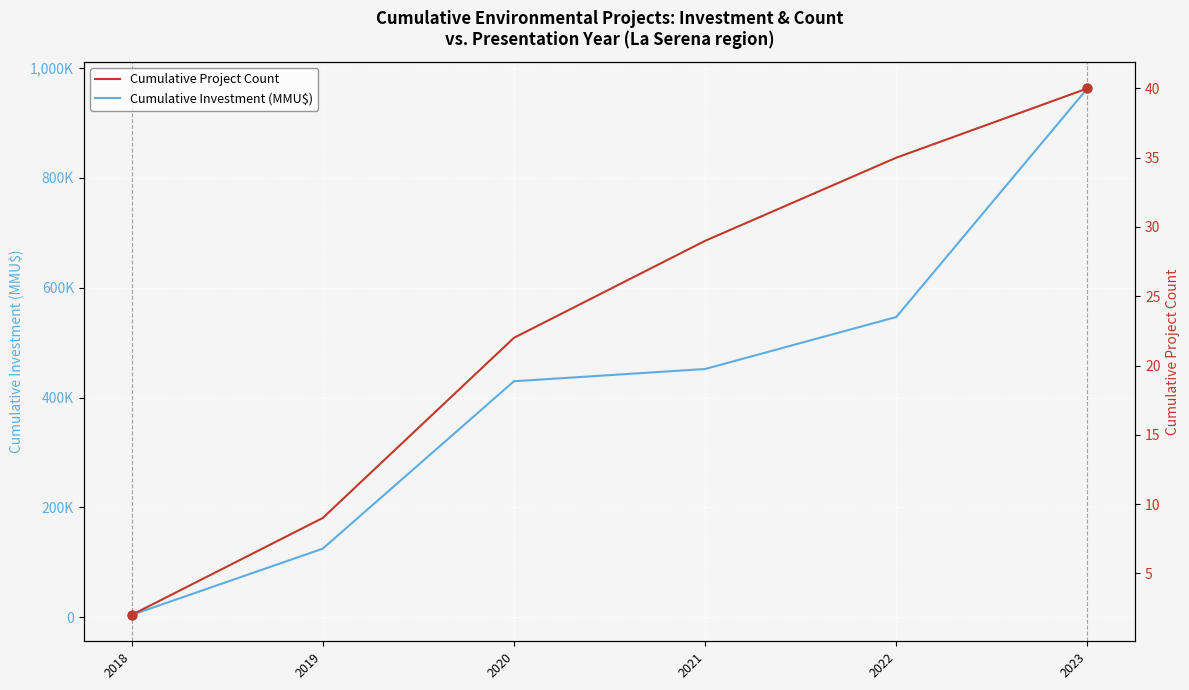

At which category is the sum across all series the highest?

2023